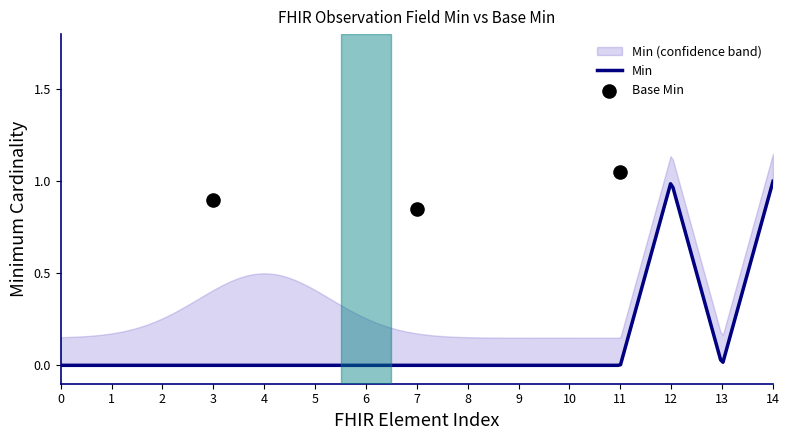

Which series has the largest Y range (max minus min)?

Min